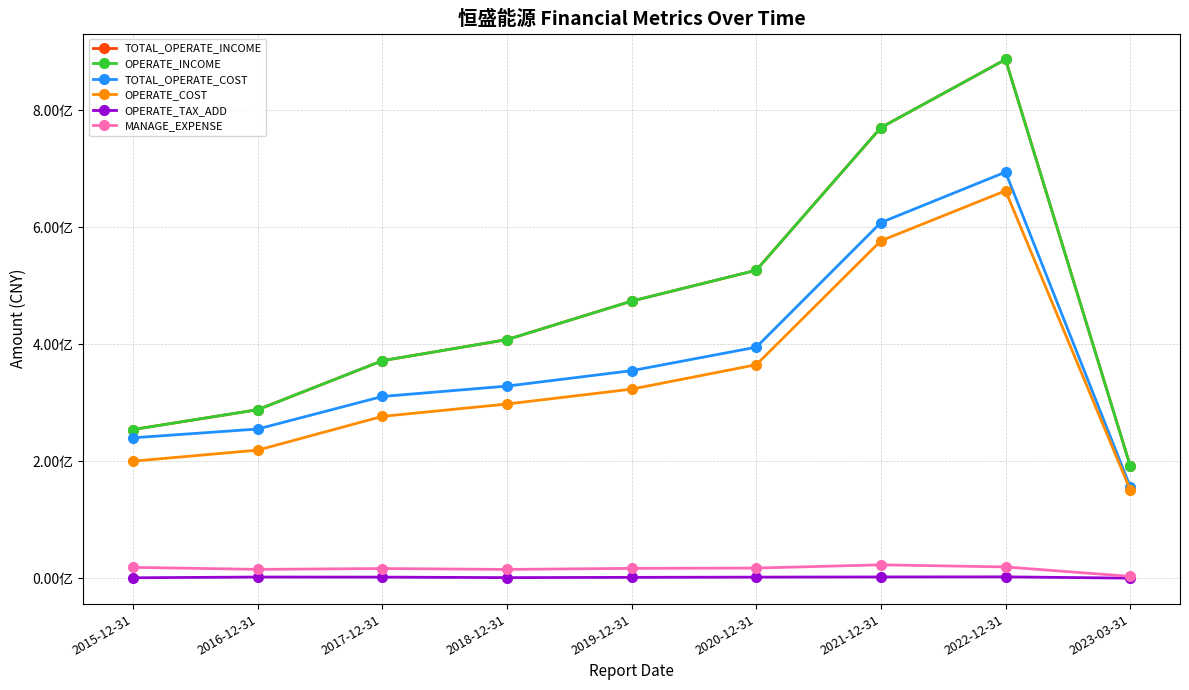

What is the minimum value for OPERATE_TAX_ADD?

496476.6